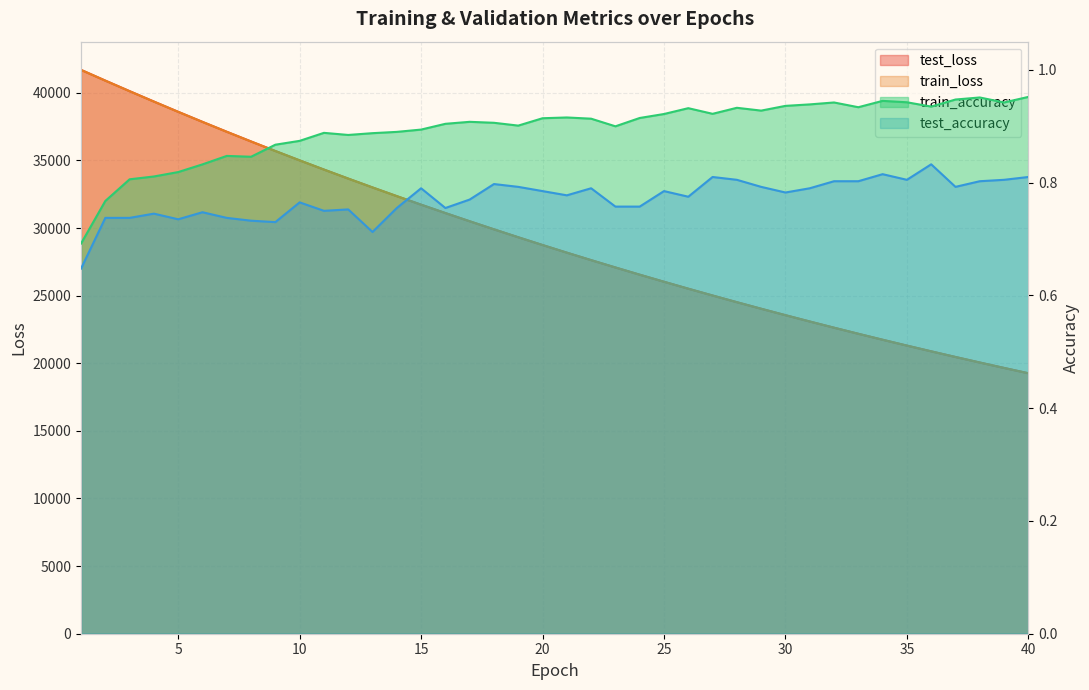

At how many categories does at least one series exceed 4529?

40